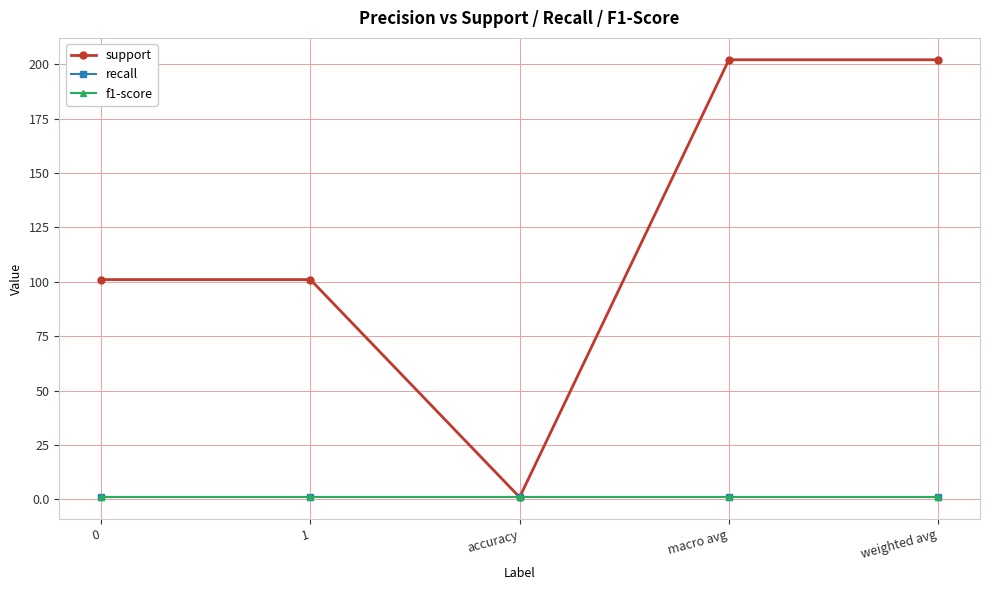

The value of f1-score at weighted avg is 0. True or false?

False